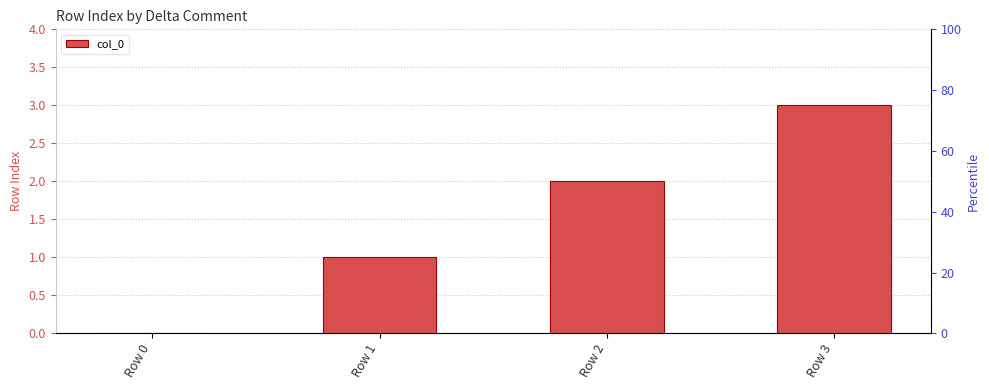

Reading left to right, transcribe all the data shown in this chart.

Row 0=0	Row 1=1	Row 2=2	Row 3=3